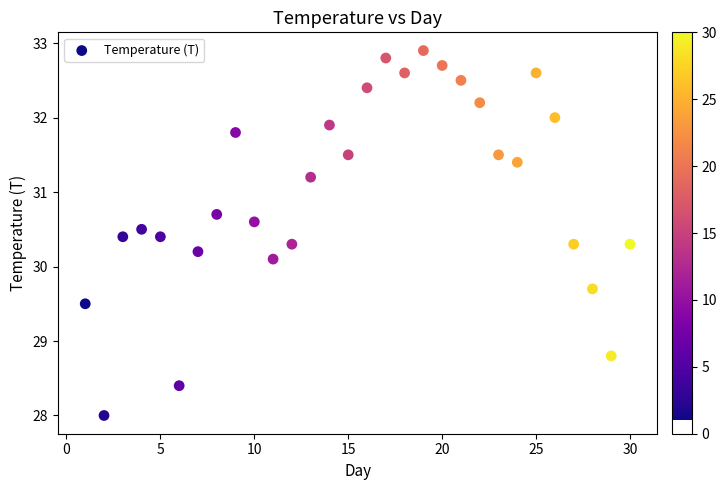

What Y value in the scatter plot is closest to 30?

30.1